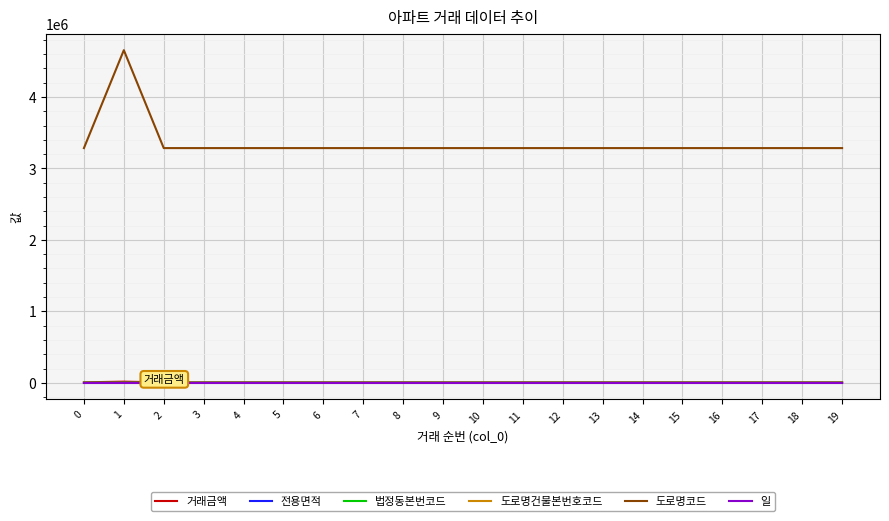

True or false: 도로명코드 and 거래금액 intersect in this chart.

False